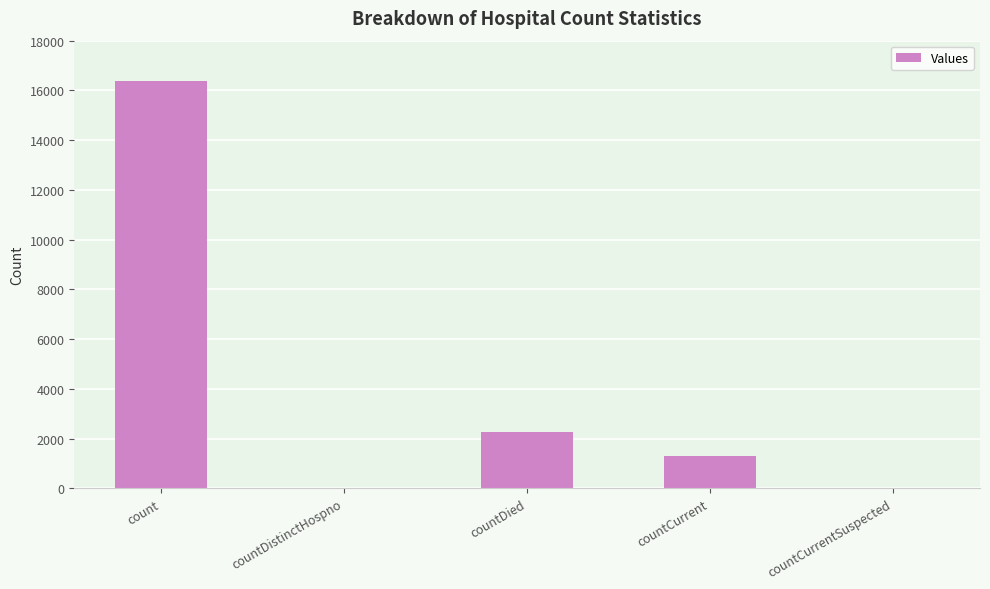

Are the bars grouped side by side (vs. stacked)?

No